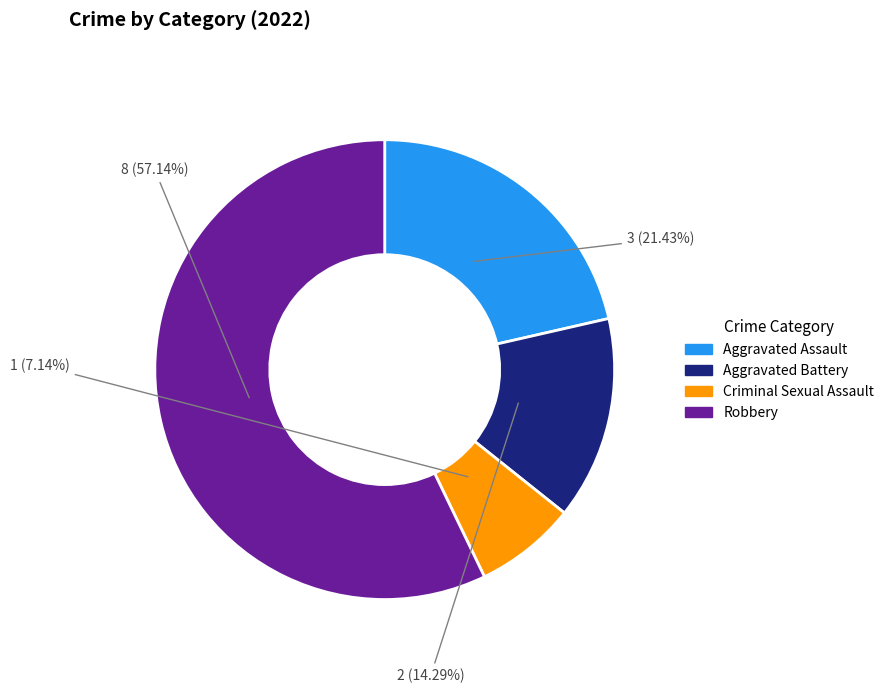

To the nearest percent, what portion does Robbery represent?

57%